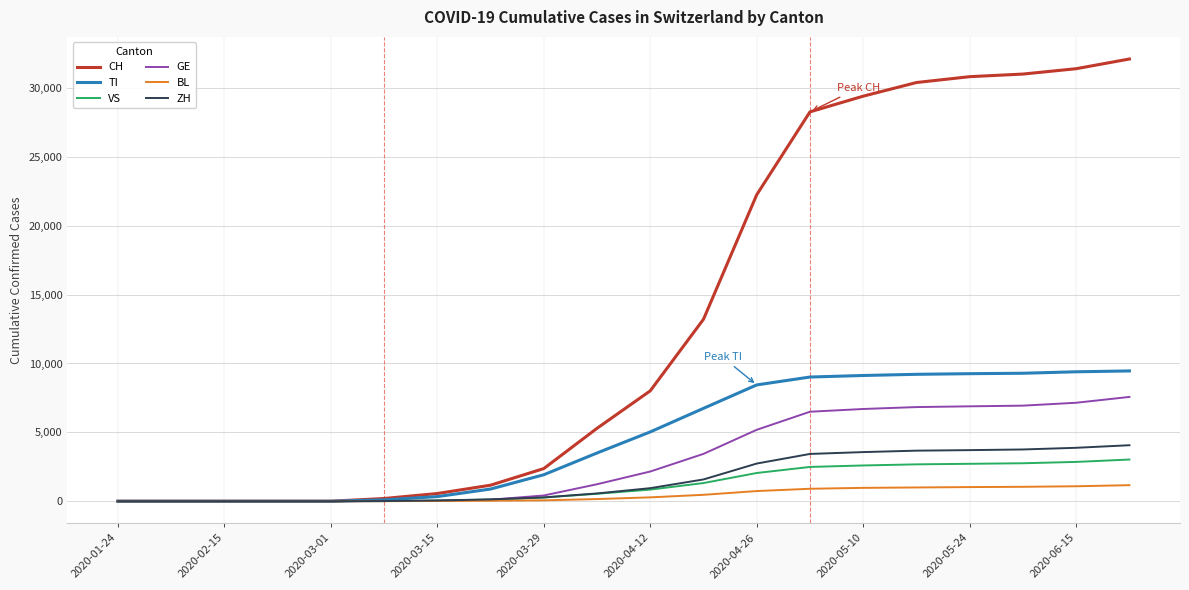

Which series has the largest range (max minus min)?

CH